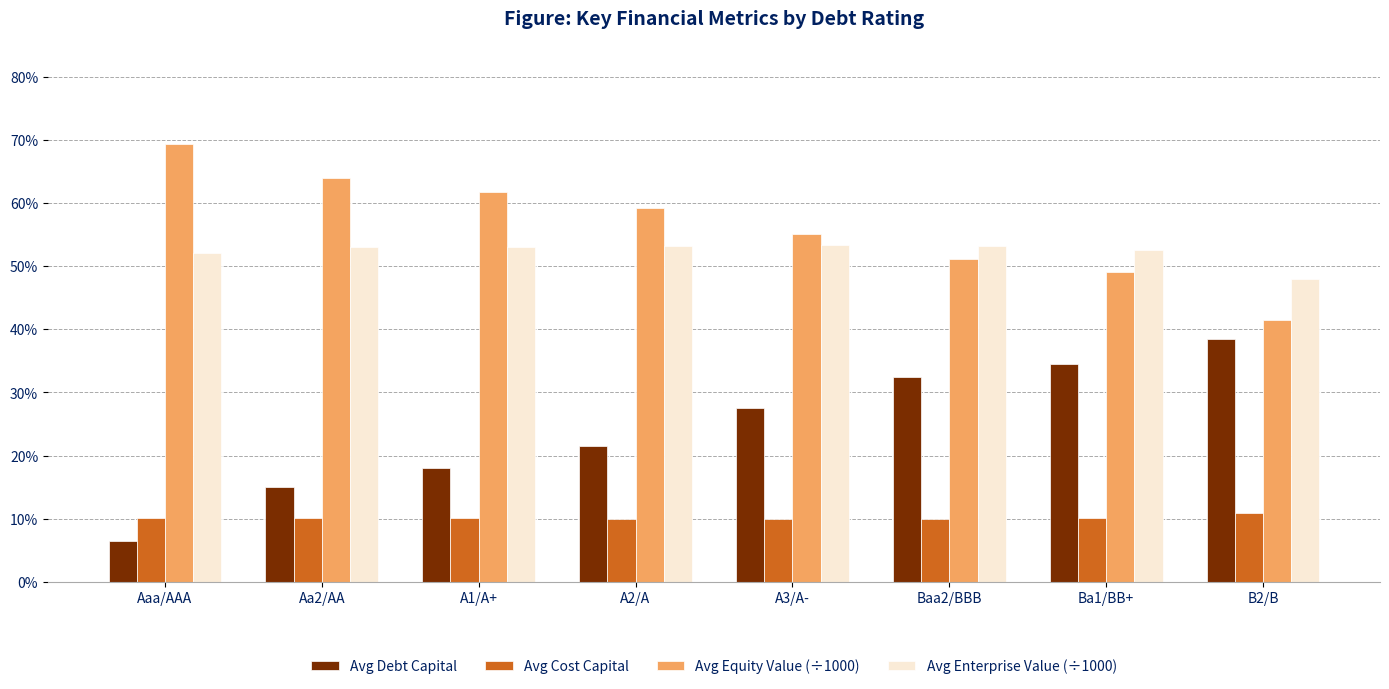

What is the value of the Avg Debt Capital bar at the 2nd from the left?

0.1